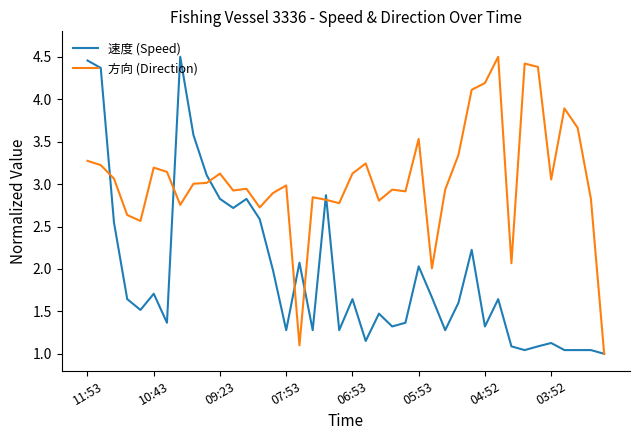

List the series in order of their overall mean, lowest first.

速度 (Speed), 方向 (Direction)